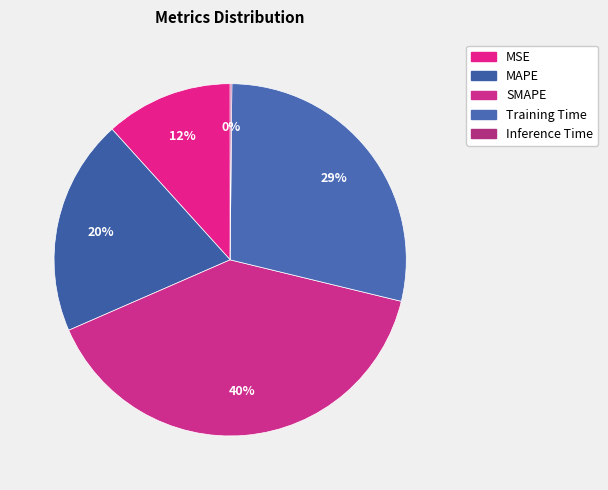

To the nearest percent, what is the difference between the MSE and MAPE slice percentages?

8%